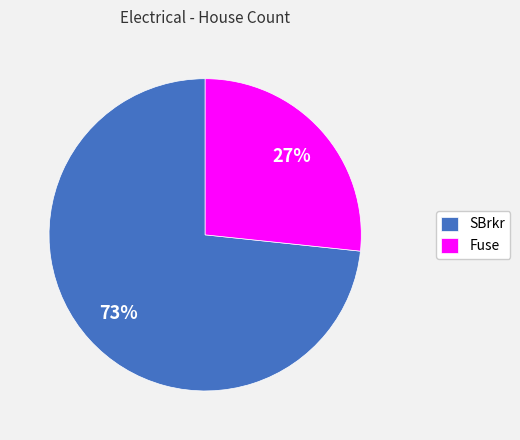

How many segments does this pie chart have?

2